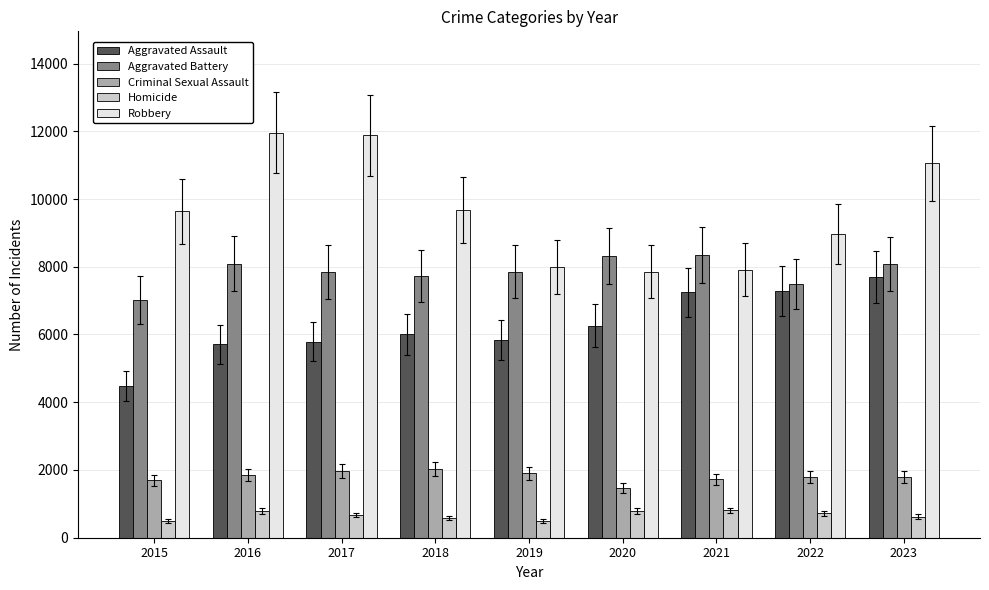

The Criminal Sexual Assault series shows 939 at 2020. True or false?

False